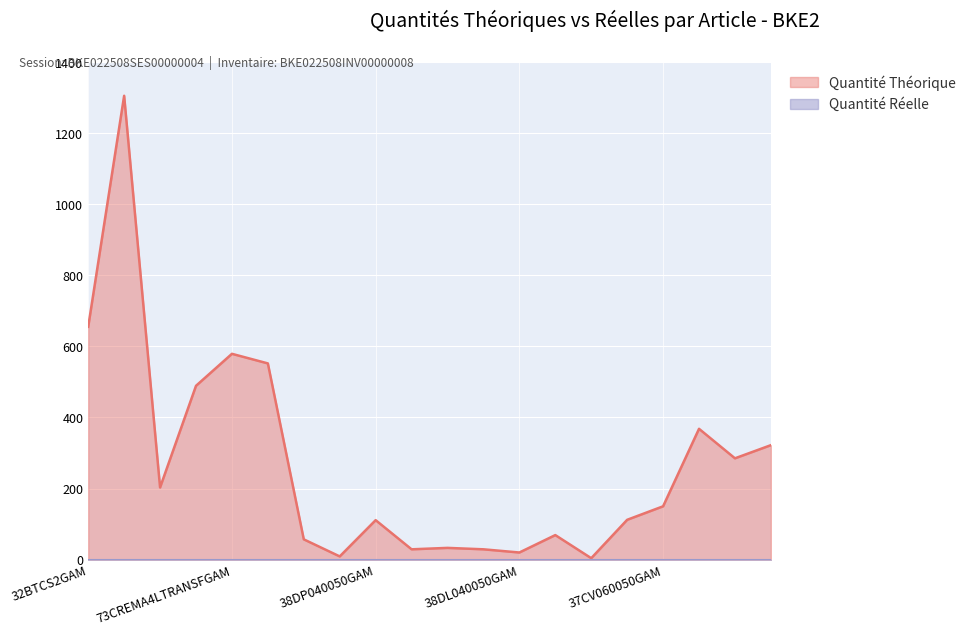

Reading left to right, transcribe all the data shown in this chart.

655	1305	203	489	579	552	57	9	111	29	33	29	20	69	4	112	150	368	285	322